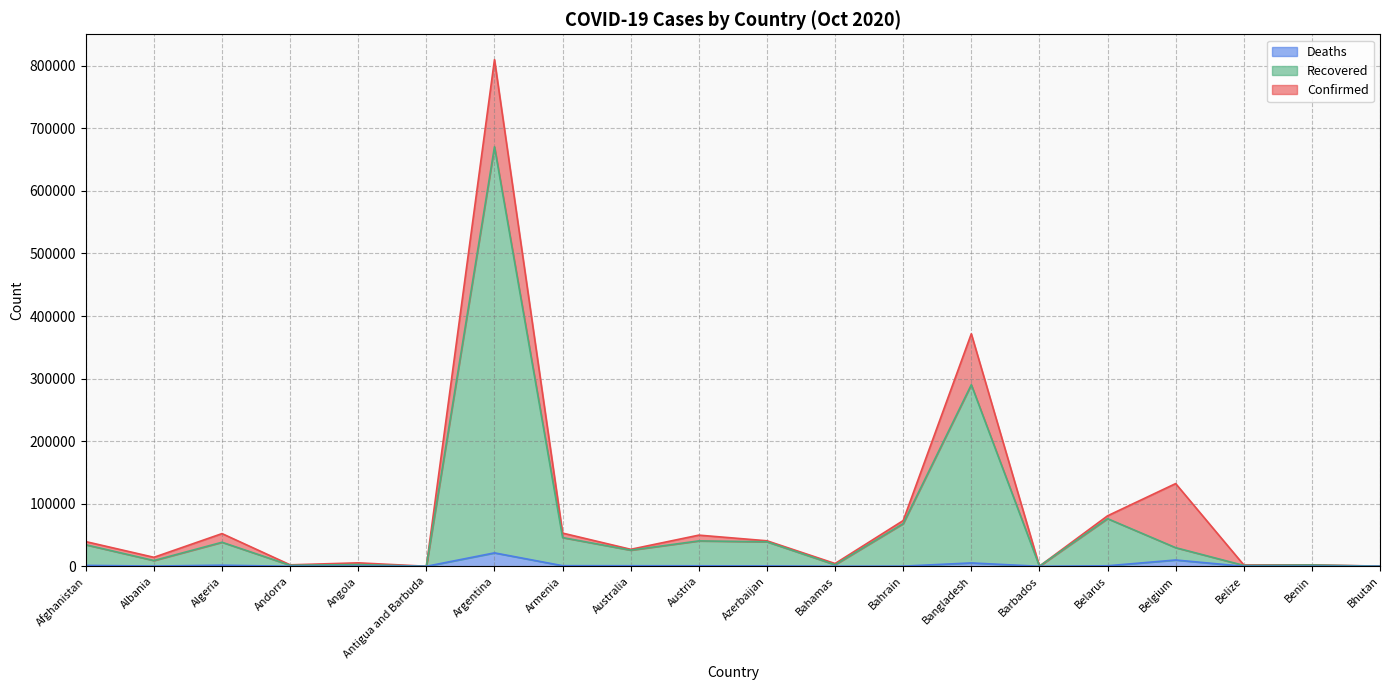

How many series are shown in this chart?

3